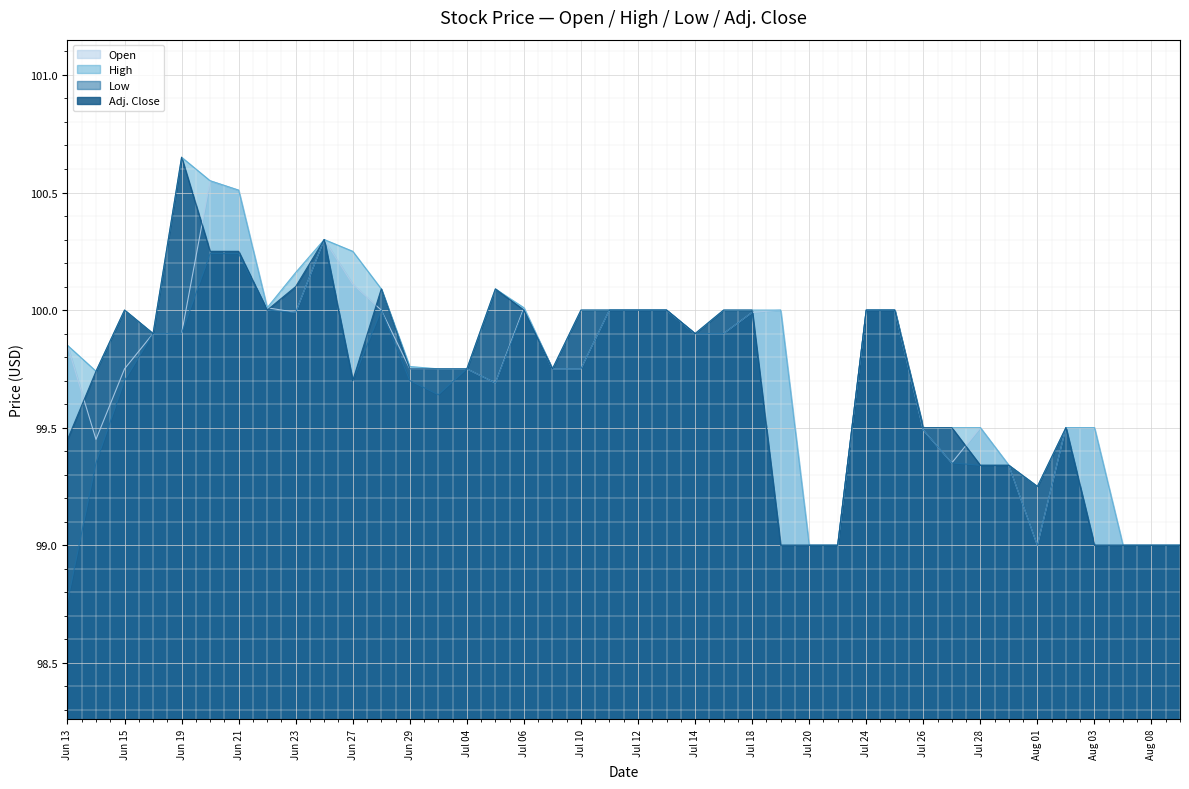

Is the value of Low at Jun 22 greater than the value of Open at Jul 20?

Yes